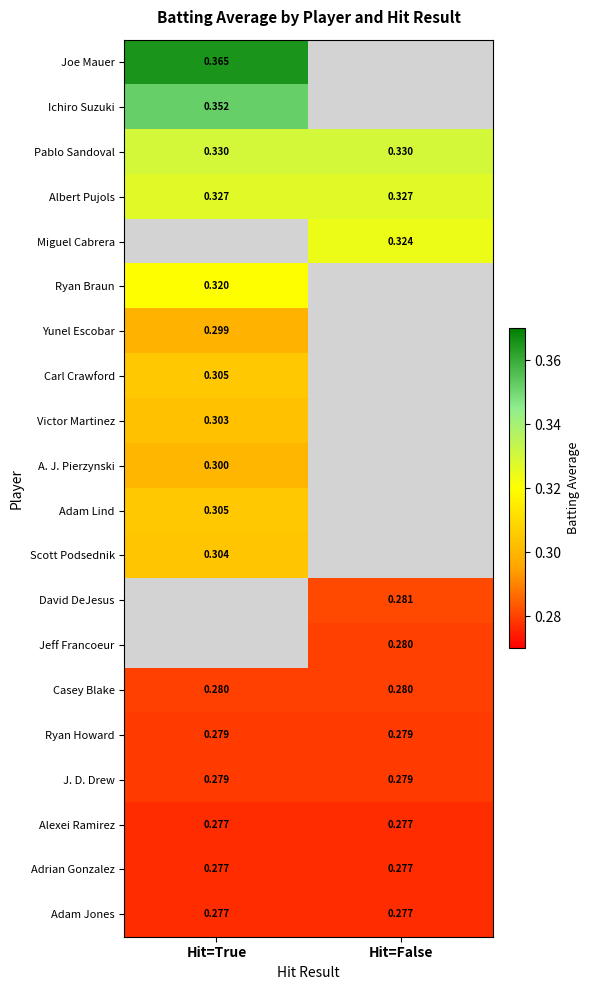

Is the value of Pablo Sandoval at Hit=False greater than the value of A. J. Pierzynski at Hit=True?

Yes